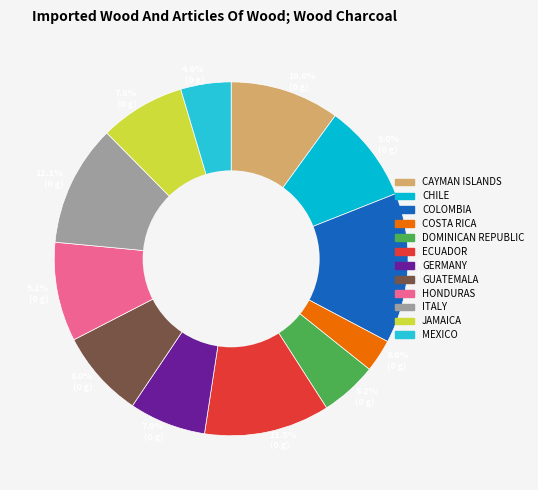

Between 9.1% (0 g) and 13.7% (0 g), which is larger?

13.7% (0 g)